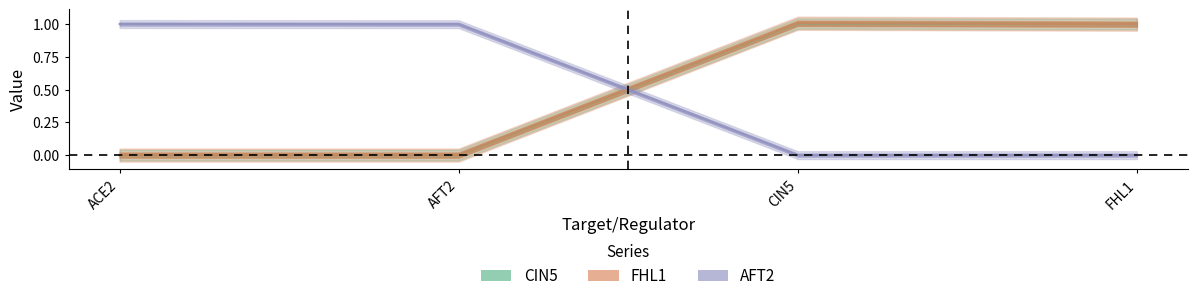

What is the label of the 1st point from the left?

ACE2